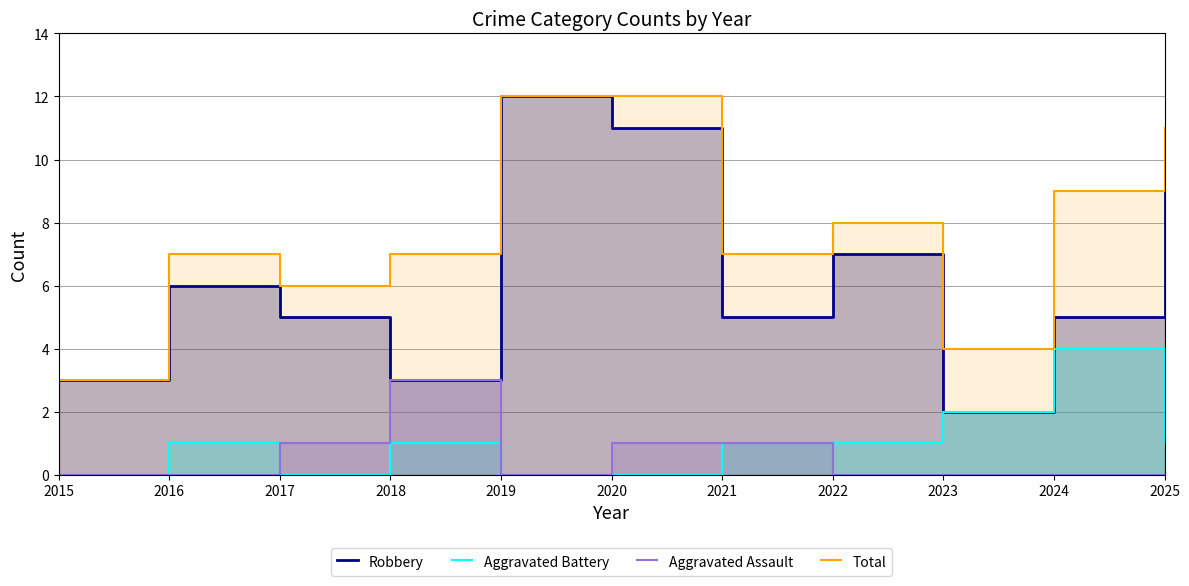

What value does the Aggravated Battery series have at 2024?

4